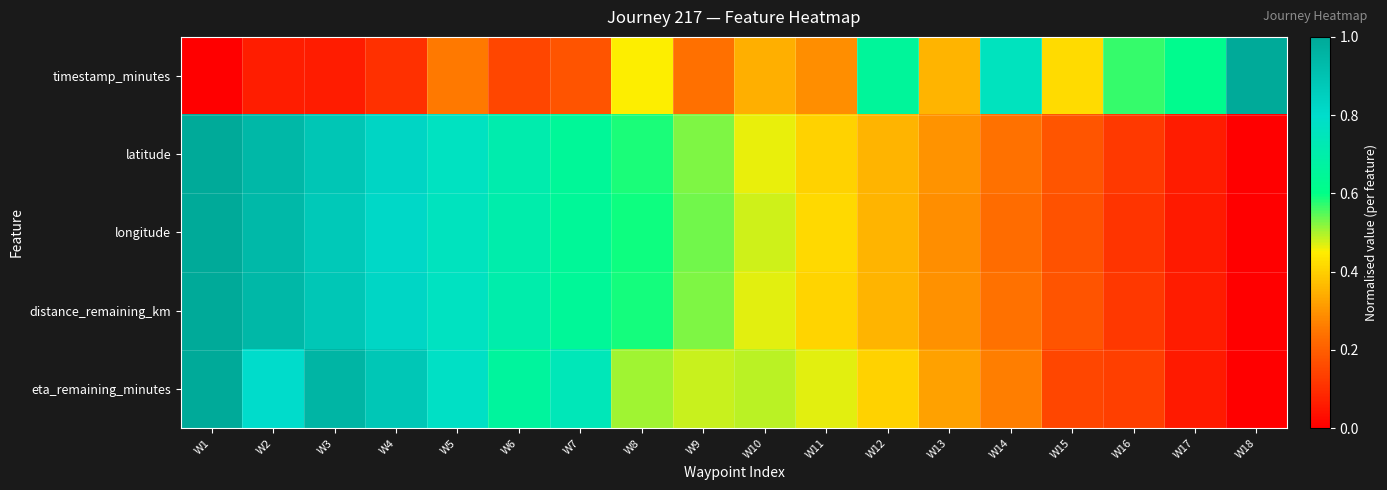

Between W9 and W18, which series saw the biggest shift?

timestamp_minutes